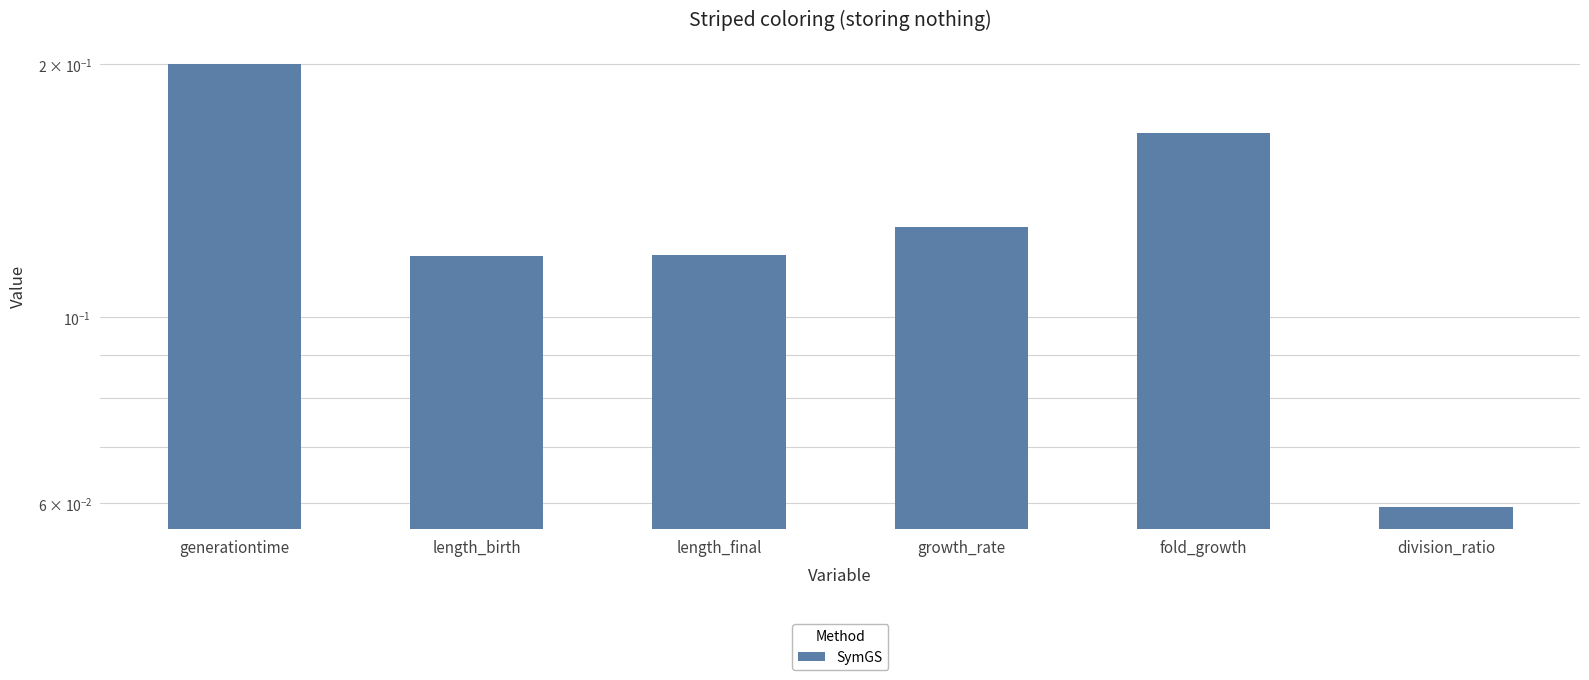

Which has a higher value, length_final or generationtime?

generationtime